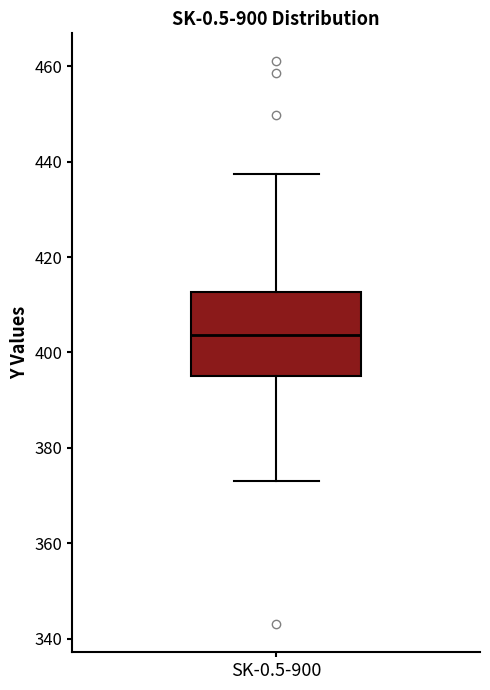

Read this box plot against the y-axis: the position of the median line, the range covered by the box, and the ends of both whiskers. The values are not printed on the chart, so give them approximately, as read against the axis.

median 404, box 396 to 412, whiskers 374 to 438